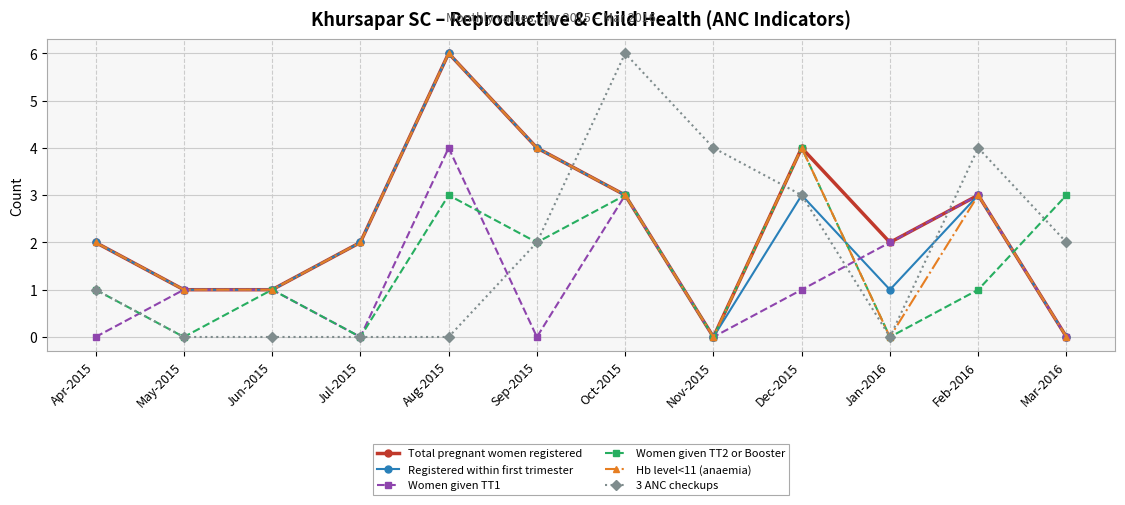

What value does the Registered within first trimester series have at Apr-2015?

2